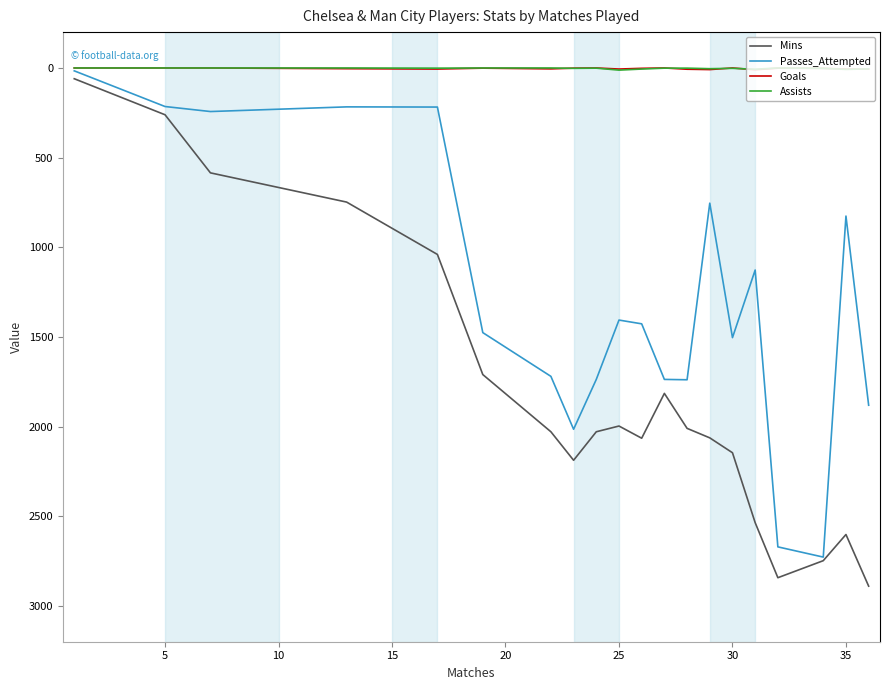

What are all the series names shown in the legend?

Mins, Passes_Attempted, Goals, Assists